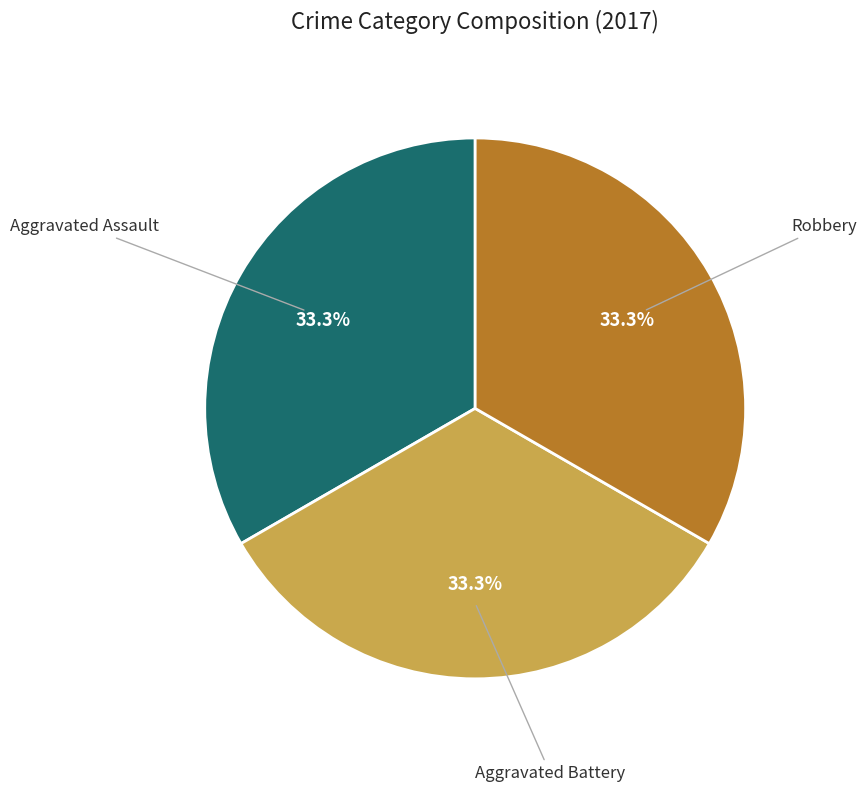

Is there any slice that represents more than half of the pie?

No